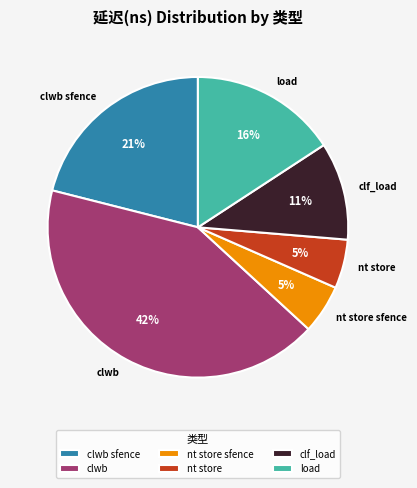

What is the ratio of the value at nt store sfence to the value at load?

0.3